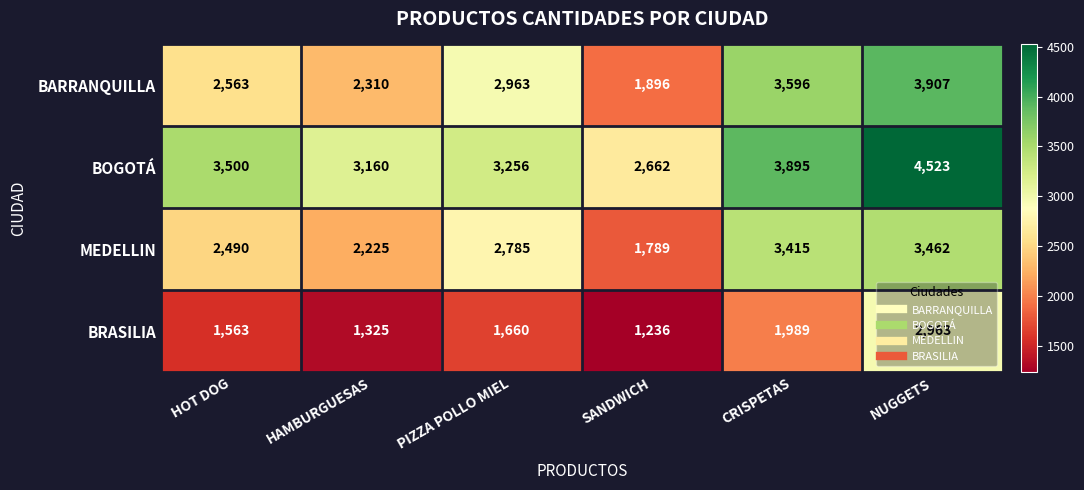

At how many categories does at least one series exceed 1989?

6